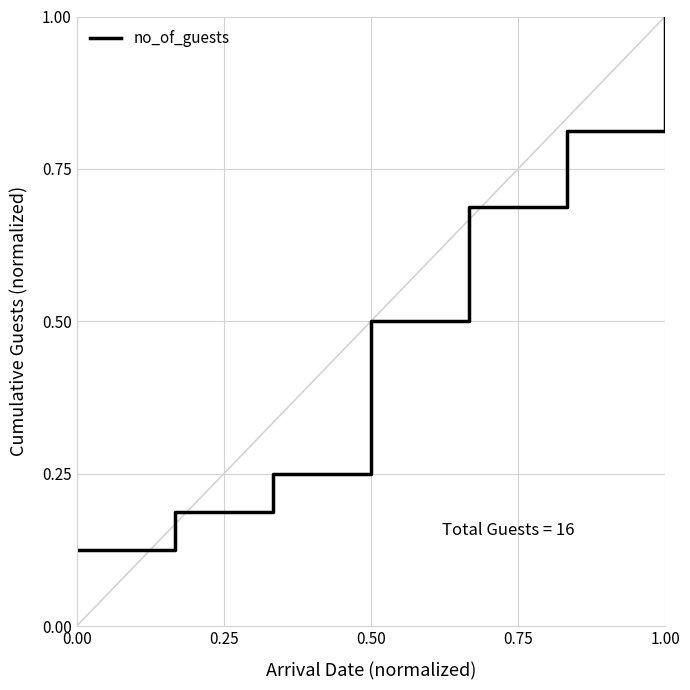

True or false: the data has more than 0 interior local peaks.

False